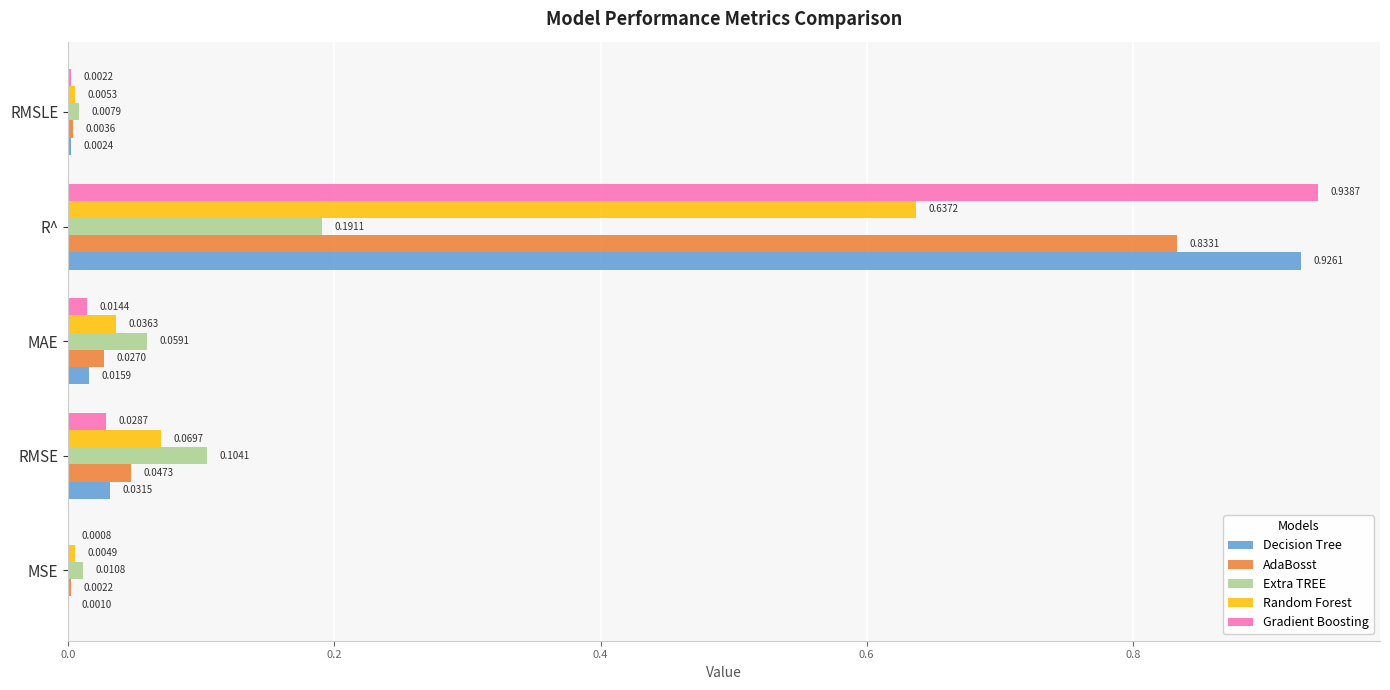

Which series has the largest total across all categories?

Gradient Boosting